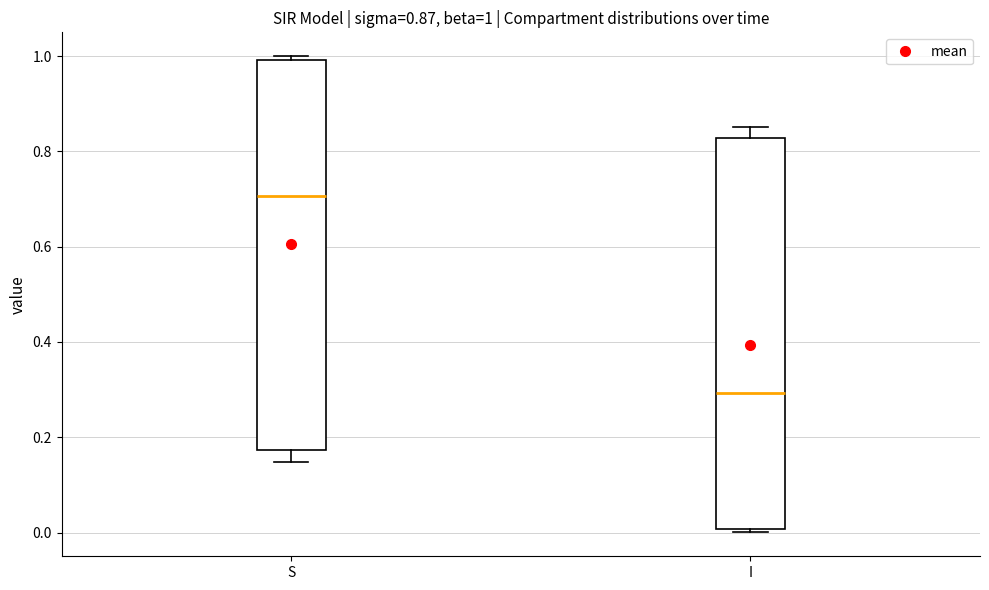

Which box has the highest median line?

S